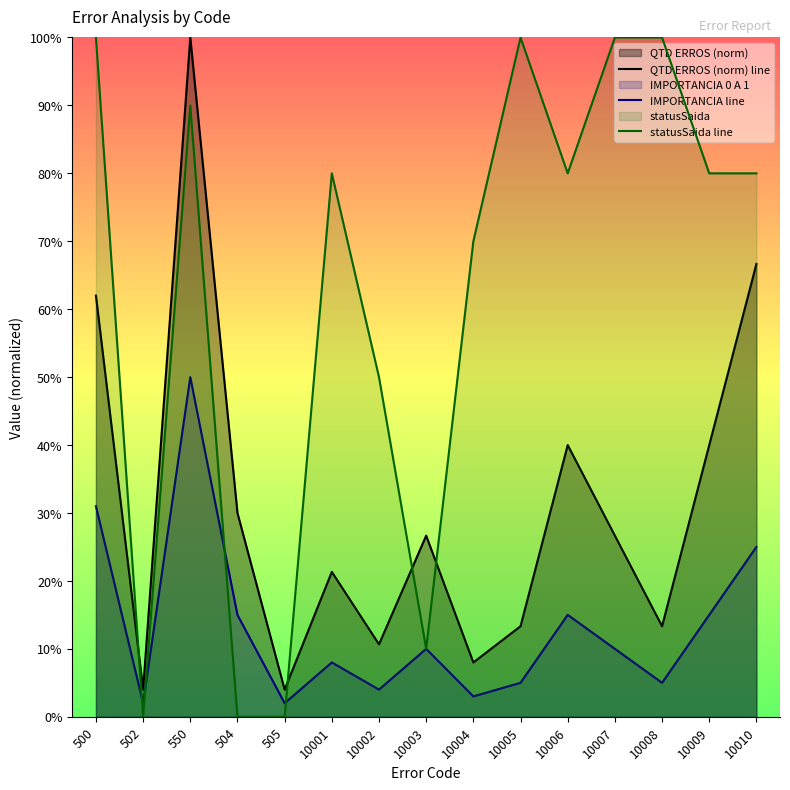

At 500, list the series in order from largest to smallest.

statusSaida line, QTD ERROS (norm) line, IMPORTANCIA line